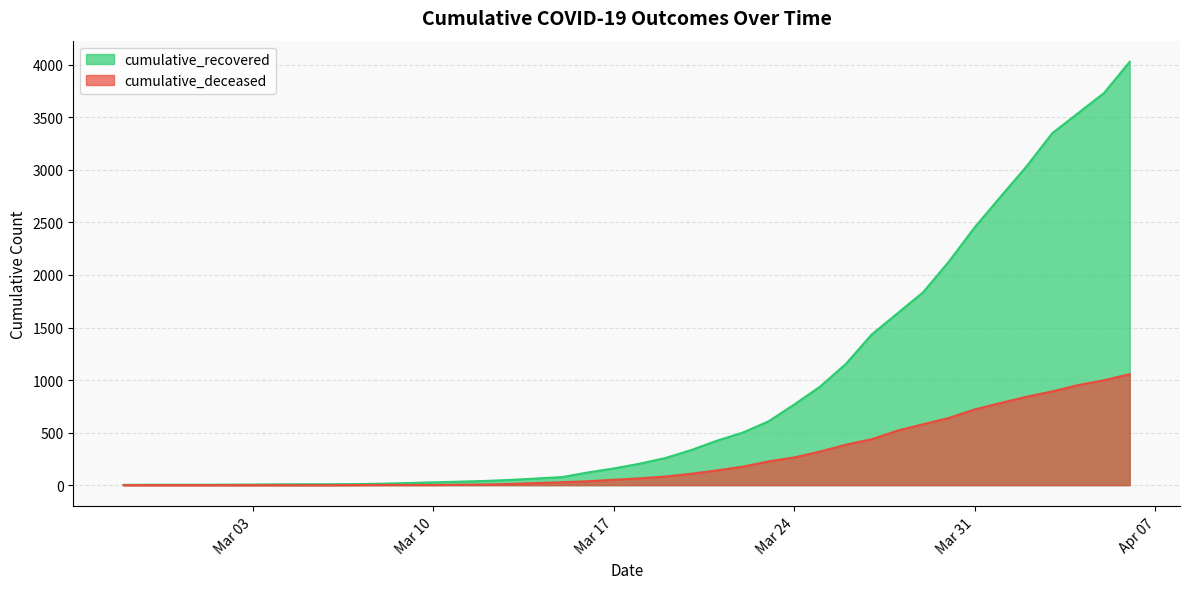

What is the label of the 8th point from the left?

2020-03-05